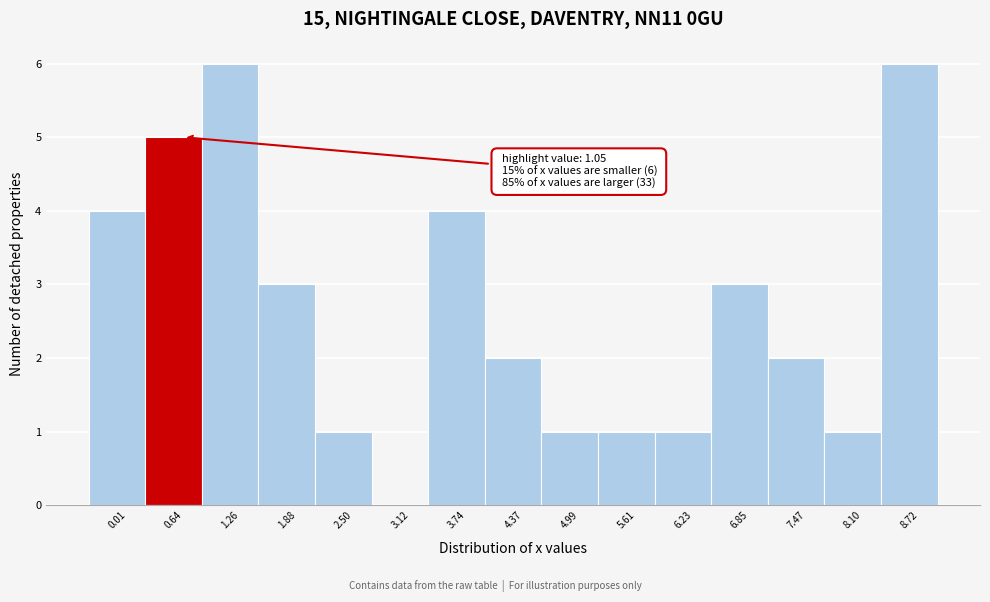

Reading right to left, extract all data points from this chart.

8.72=6	8.10=1	7.47=2	6.85=3	6.23=1	5.61=1	4.99=1	4.37=2	3.74=4	3.12=0	2.50=1	1.88=3	1.26=6	0.64=5	0.01=4